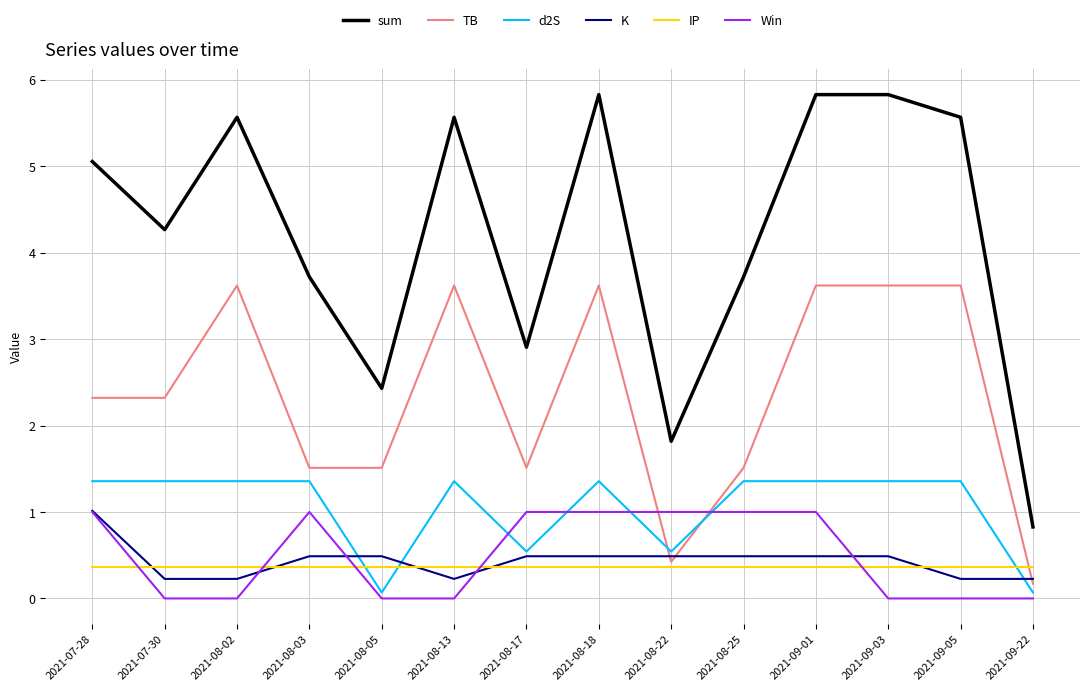

The IP series shows 0.1 at 2021-07-30. True or false?

False